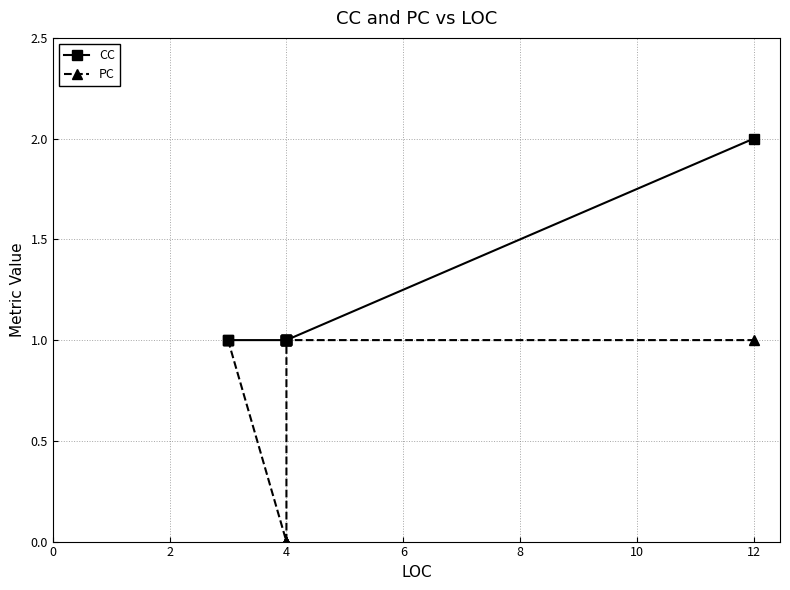

True or false: PC and CC cross at least once.

False